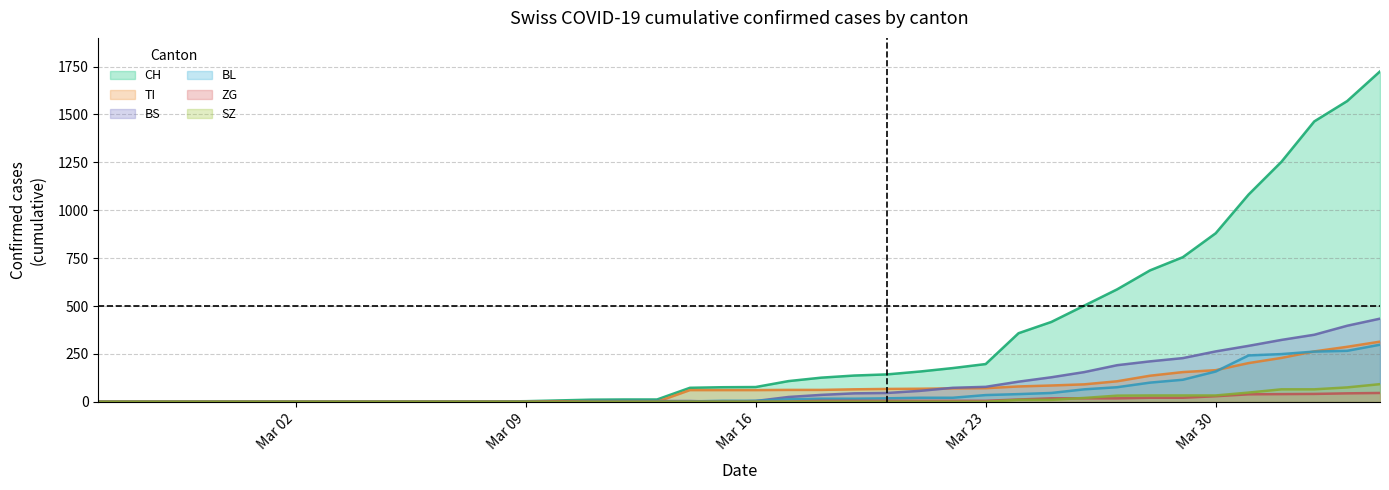

Reading right to left, extract all data points from this chart.

CH: 1725	1570	1464	1253	1082	880	755	686	587	502	417	358	197	176	158	143	137	126	108	77	76	73	12	12	11	7	3	1	1	1	0	0	0	0	0	0	0	0	0	0
TI: 314	287	263	229	202	165	155	136	107	91	85	80	71	70	68	67	65	62	62	61	61	61	0	0	0	0	0	0	0	0	0	0	0	0	0	0	0	0	0	0
BS: 434	397	350	323	292	263	228	211	191	155	128	105	78	73	57	46	44	36	25	4	0	4	4	4	4	0	0	0	0	0	0	0	0	0	0	0	0	0	0	0
BL: 298	266	262	249	242	158	115	100	76	65	46	40	35	21	21	18	16	16	13	5	5	2	2	2	2	2	1	0	0	0	0	0	0	0	0	0	0	0	0	0
ZG: 46	44	41	40	39	29	21	21	18	18	18	12	5	5	5	5	5	5	1	0	0	0	0	0	0	3	0	0	0	0	0	0	0	0	0	0	0	0	0	0
SZ: 92	75	65	65	48	33	33	33	32	20	10	10	0	0	0	0	0	0	0	0	0	0	0	0	0	0	0	0	0	0	0	0	0	0	0	0	0	0	0	0